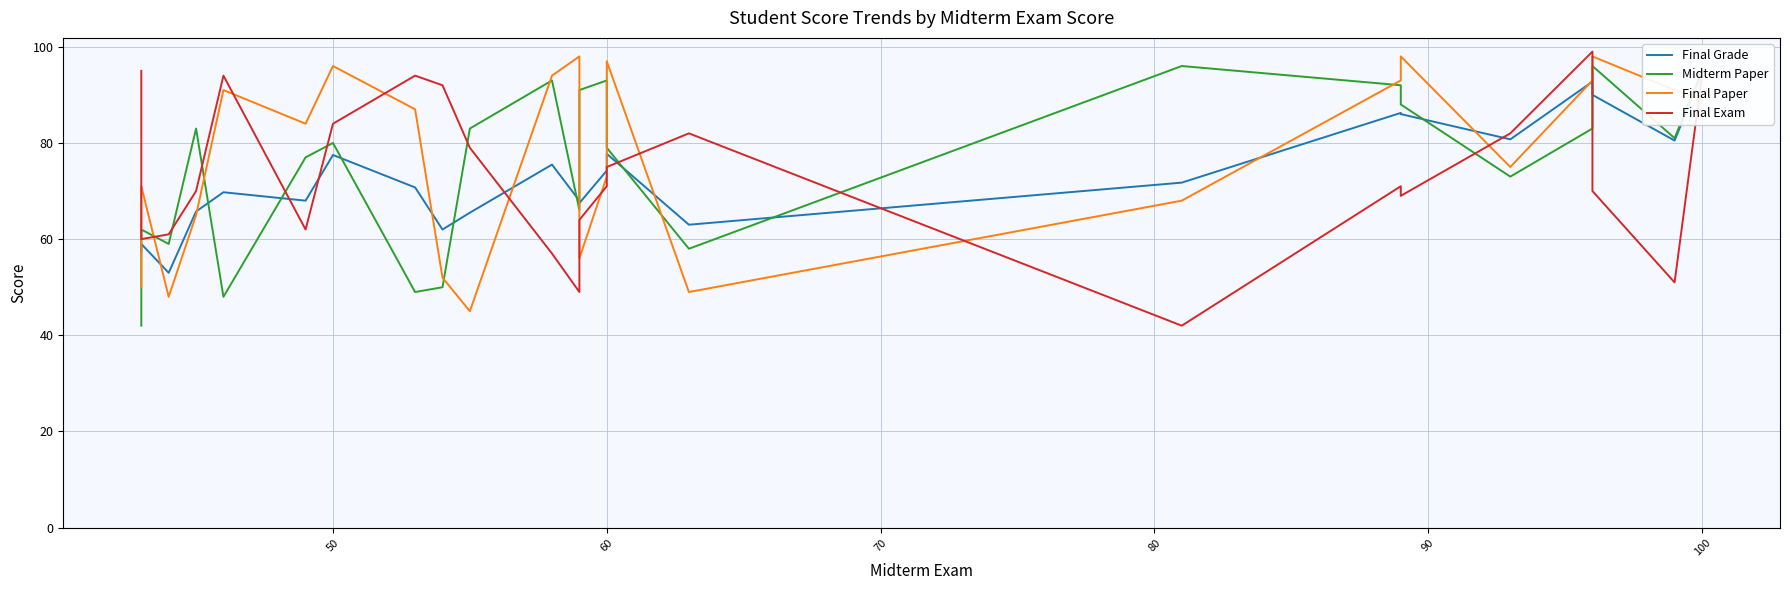

In Final Exam, how many points are lower than both neighbors (excluding endpoints)?

6